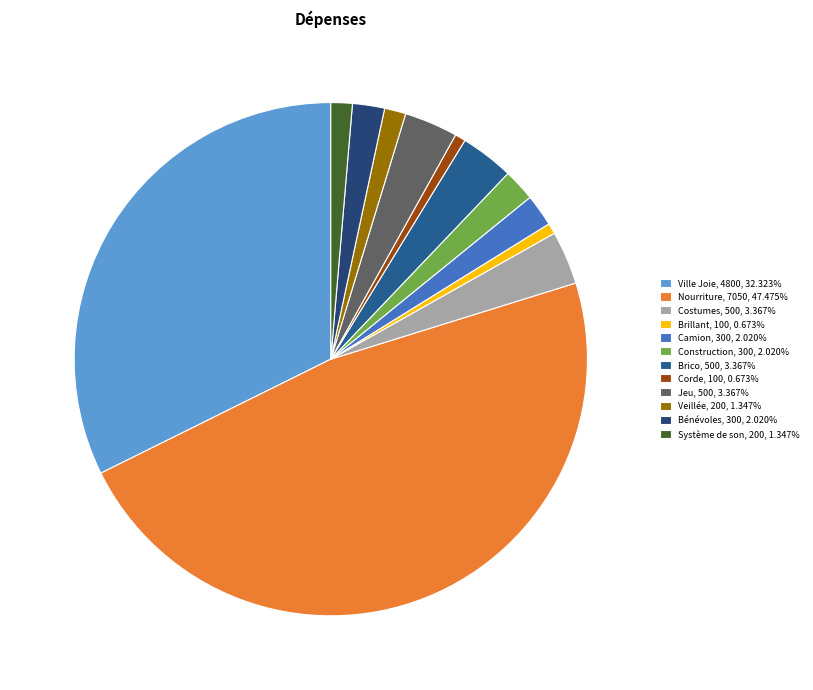

The Veillée slice represents 11% of the pie. True or false?

False